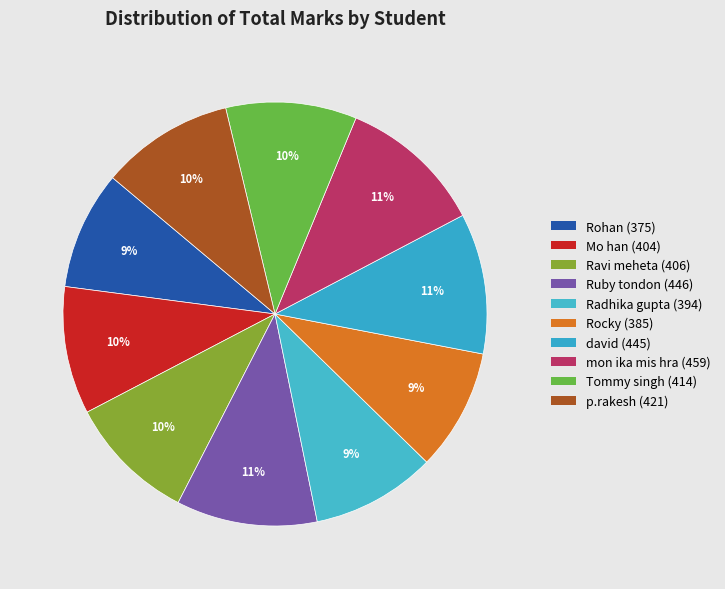

How many segments does this pie chart have?

10